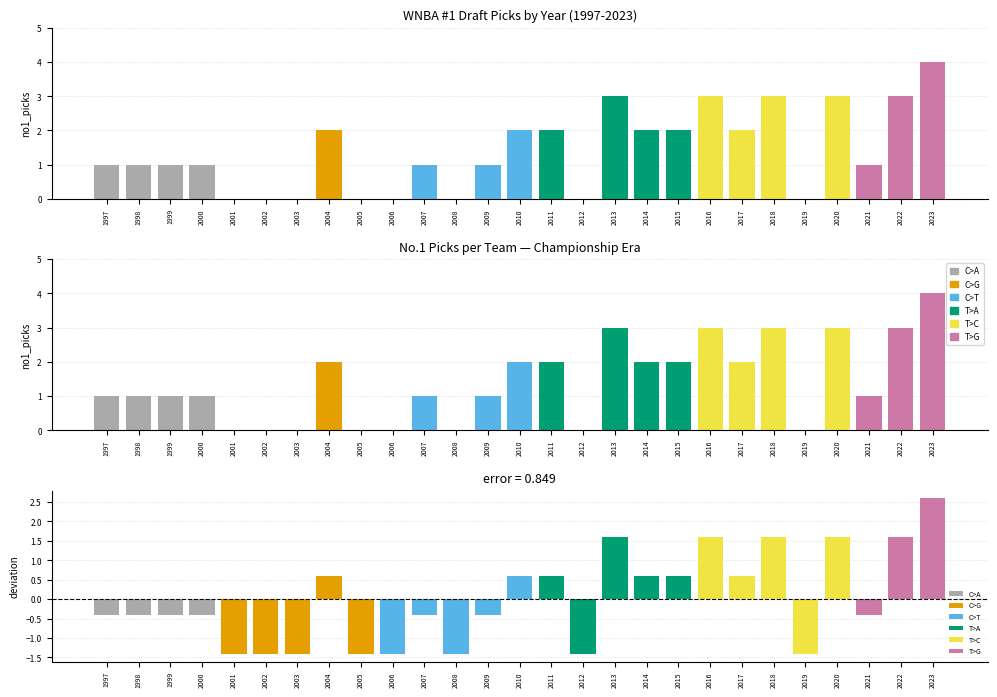

Is it true that T>G equals 0 at 2006?

True